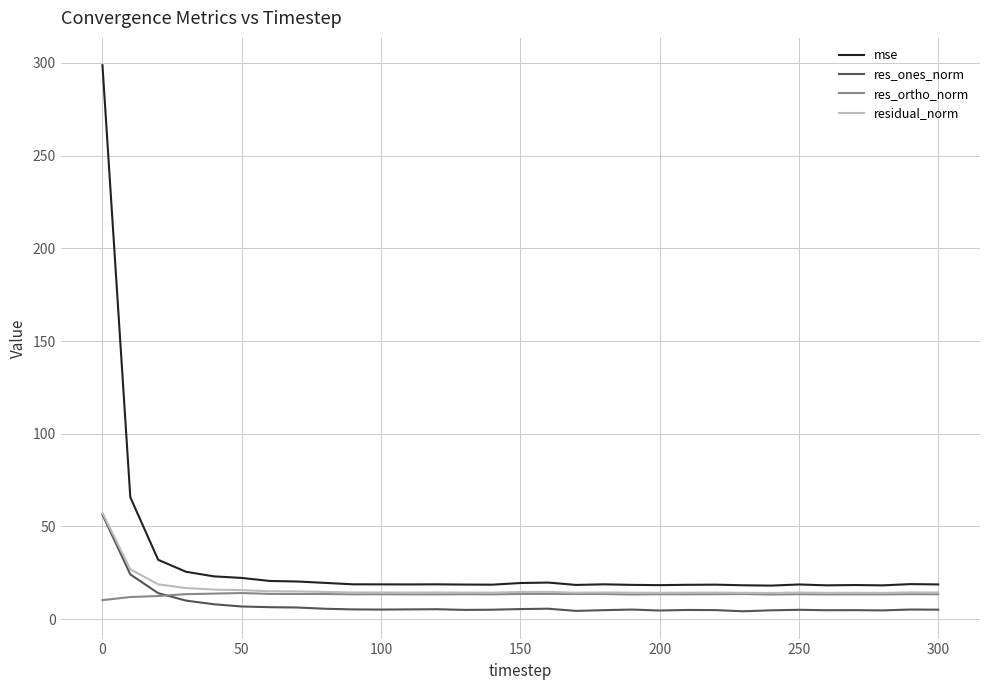

Does the chart have visible grid lines?

Yes